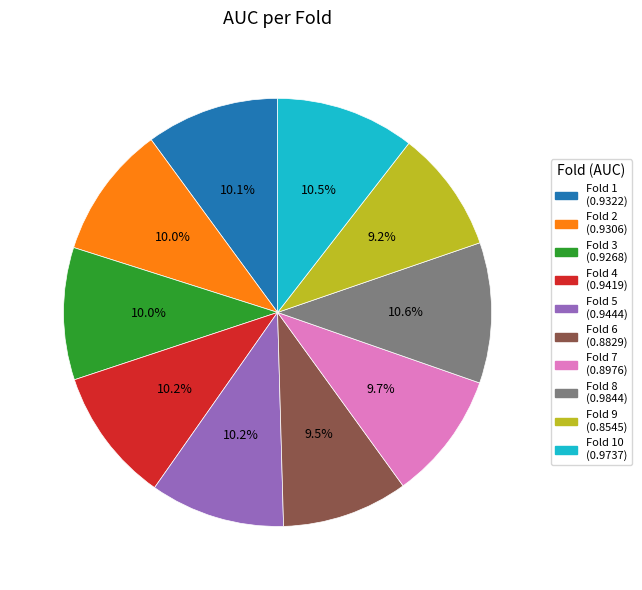

Does any single category account for the majority?

No